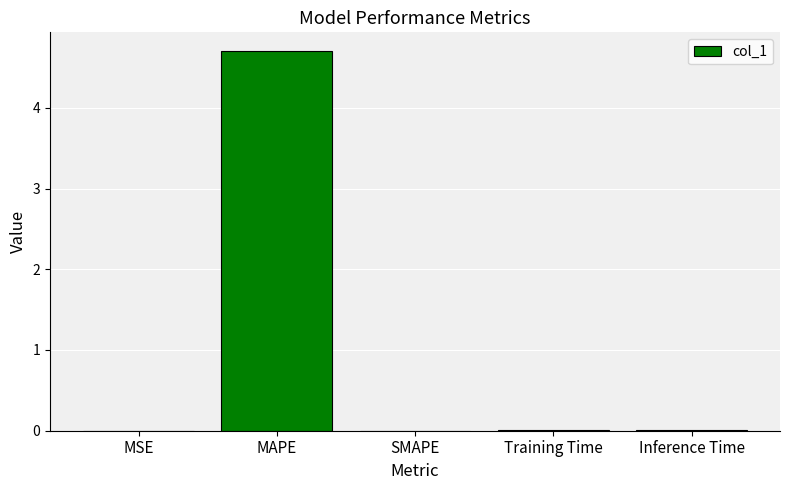

The chart shows a value of 0.0 at Training Time. True or false?

True